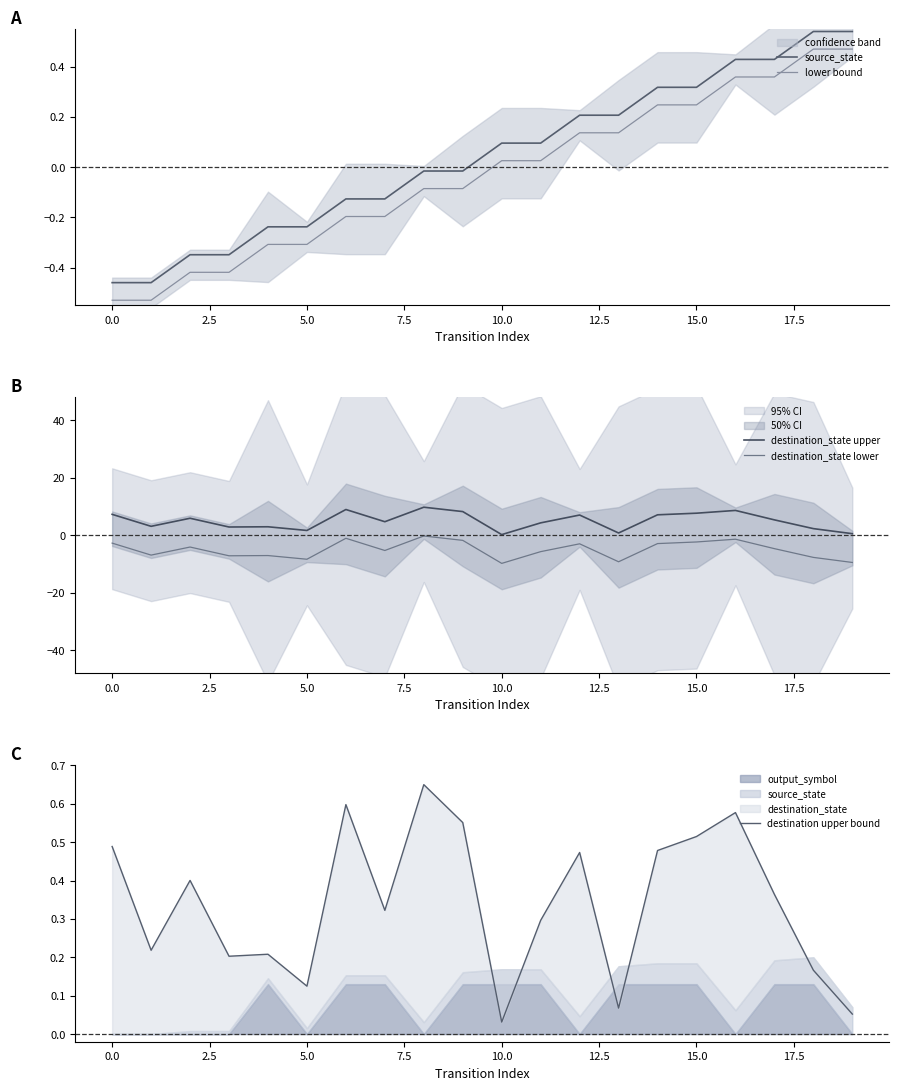

True or false: destination_state upper and destination_state lower intersect in this chart.

False